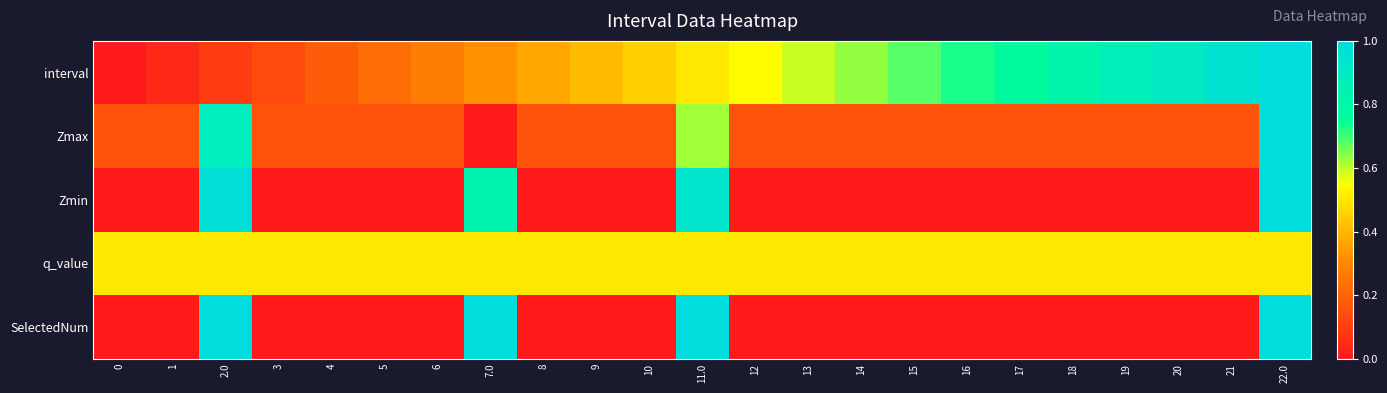

Which series has the largest total across all categories?

interval